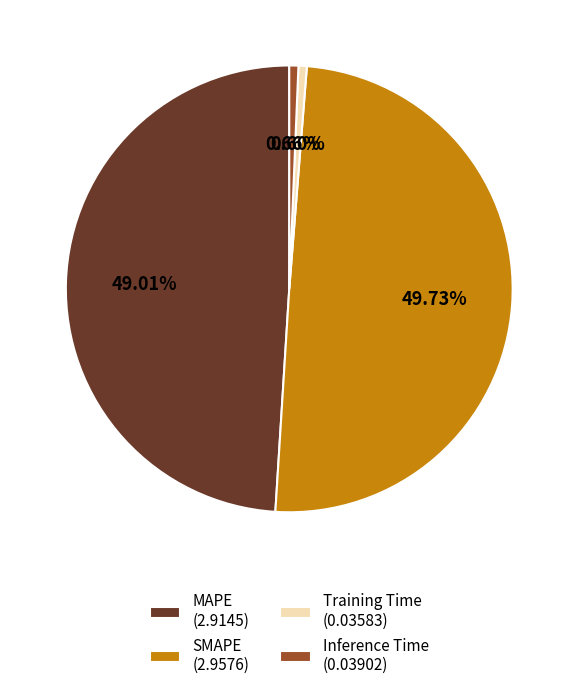

Count the number of slices in the pie.

4